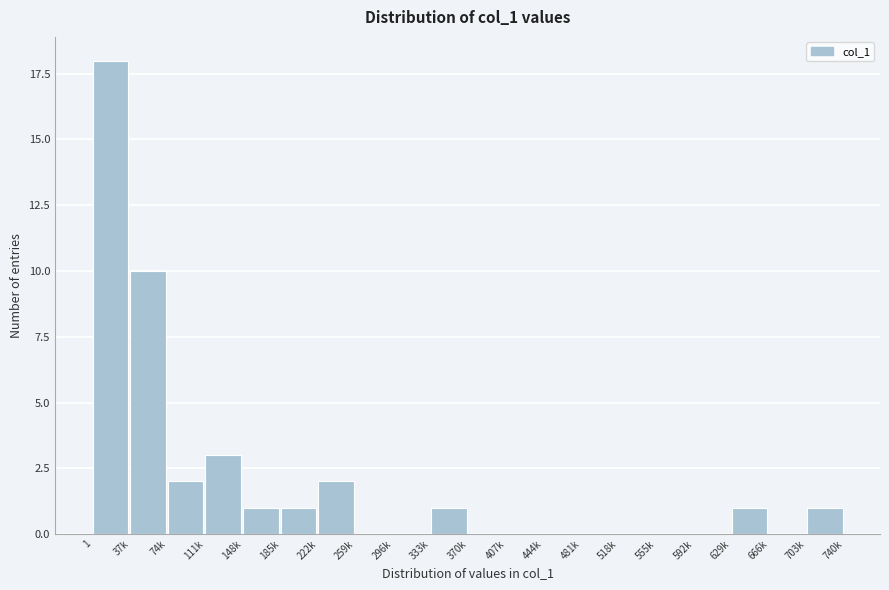

Reading right to left, list all the values displayed in this chart.

703k=1	666k=0	629k=1	592k=0	555k=0	518k=0	481k=0	444k=0	407k=0	370k=0	333k=1	296k=0	259k=0	222k=2	185k=1	148k=1	111k=3	74k=2	37k=10	1=18